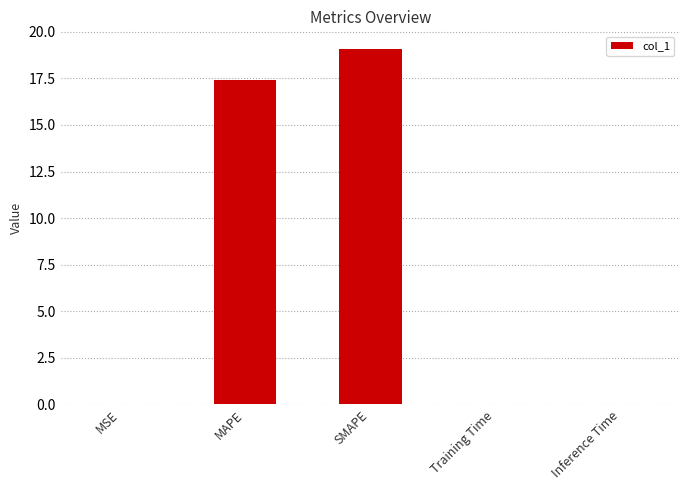

What is the sum of the values at SMAPE and MAPE?

36.5